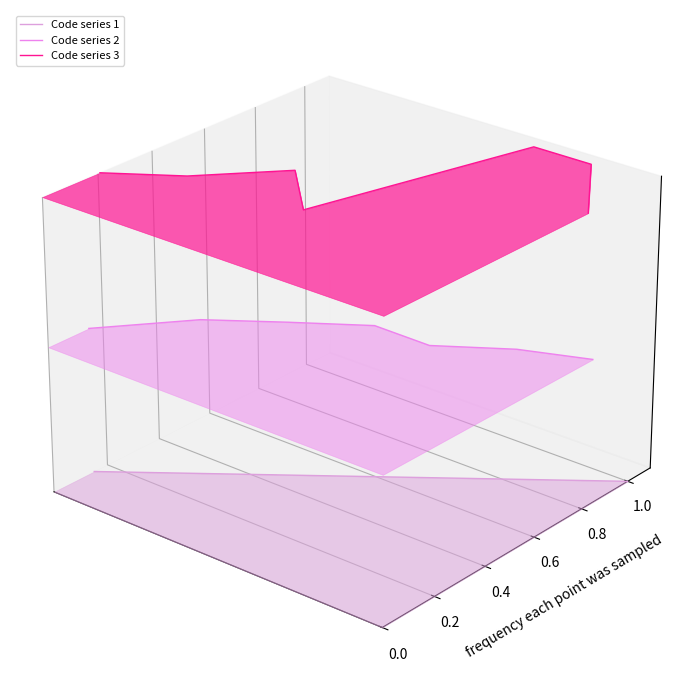

True or false: Code series 3 and Code series 2 intersect in this chart.

False